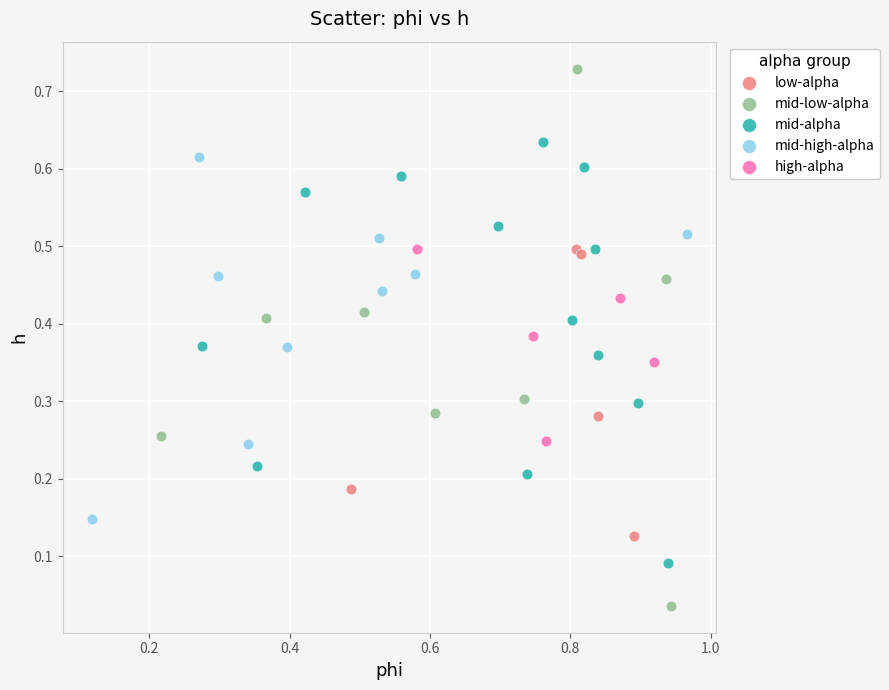

Which series reaches the minimum Y coordinate?

mid-low-alpha